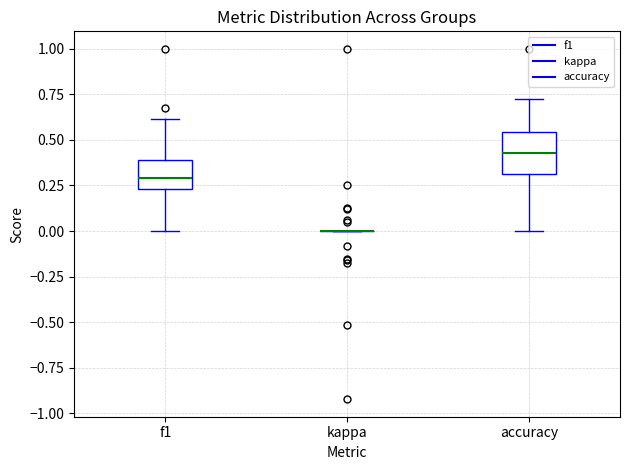

Comparing the boxes themselves (not the whiskers), which one is the tallest?

accuracy